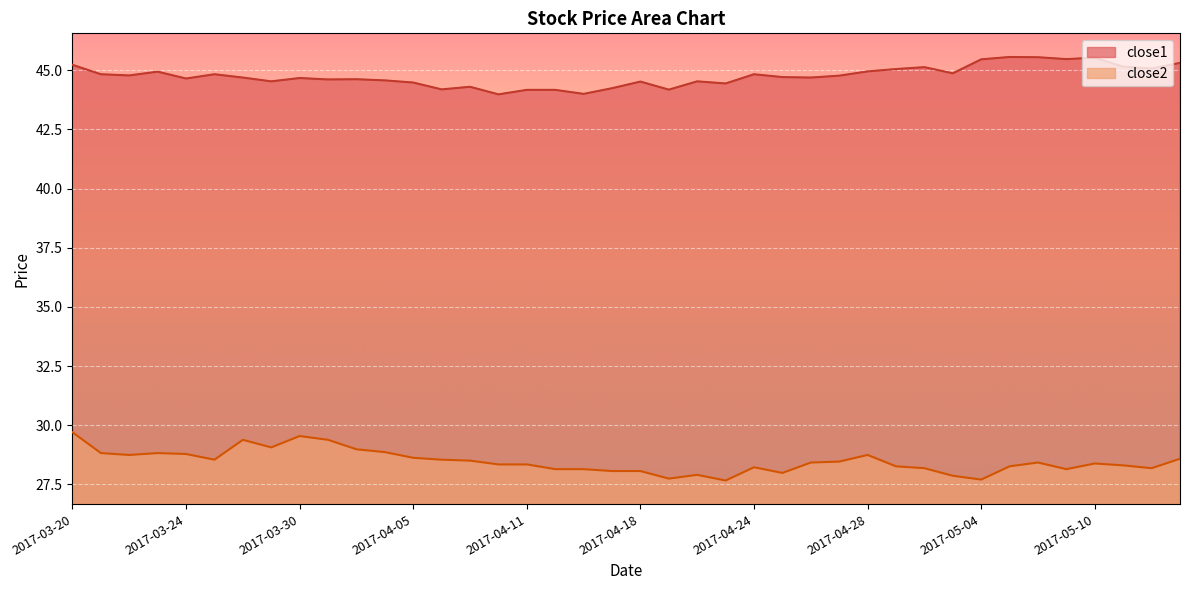

List the series in order of their overall mean, lowest first.

close2, close1